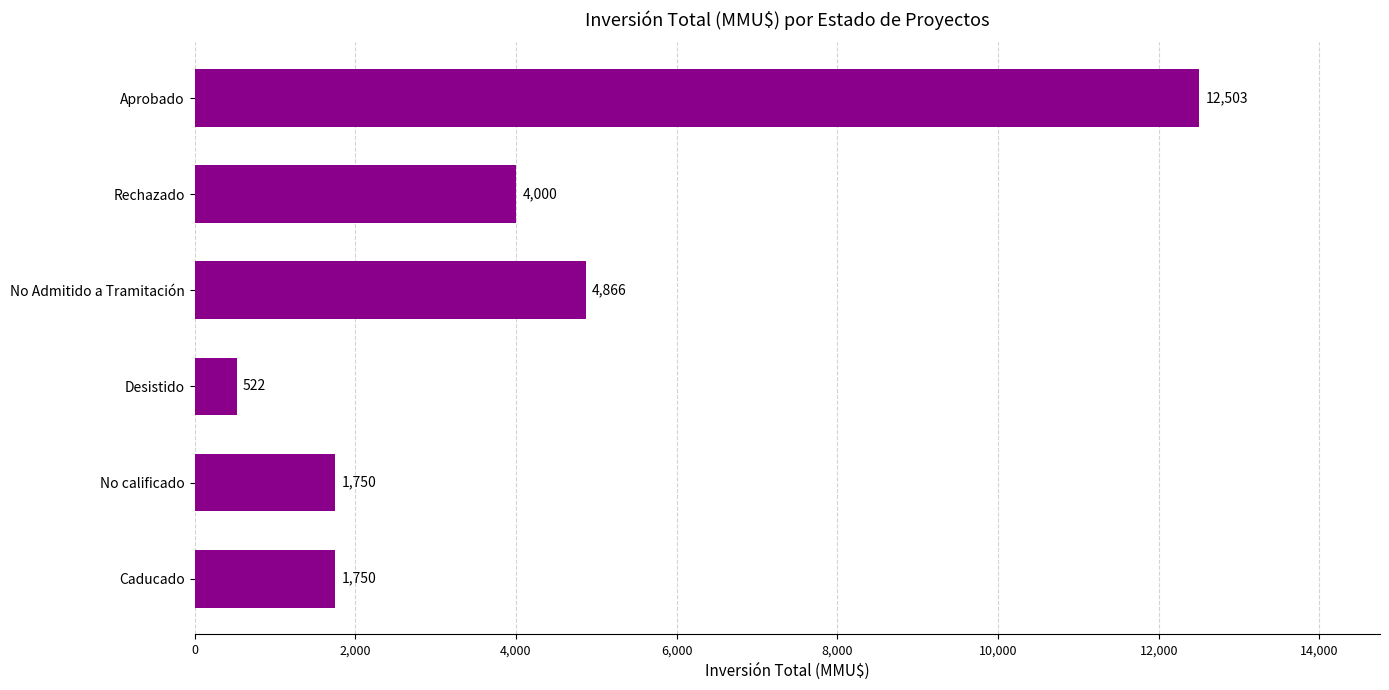

What is the average value?

4232